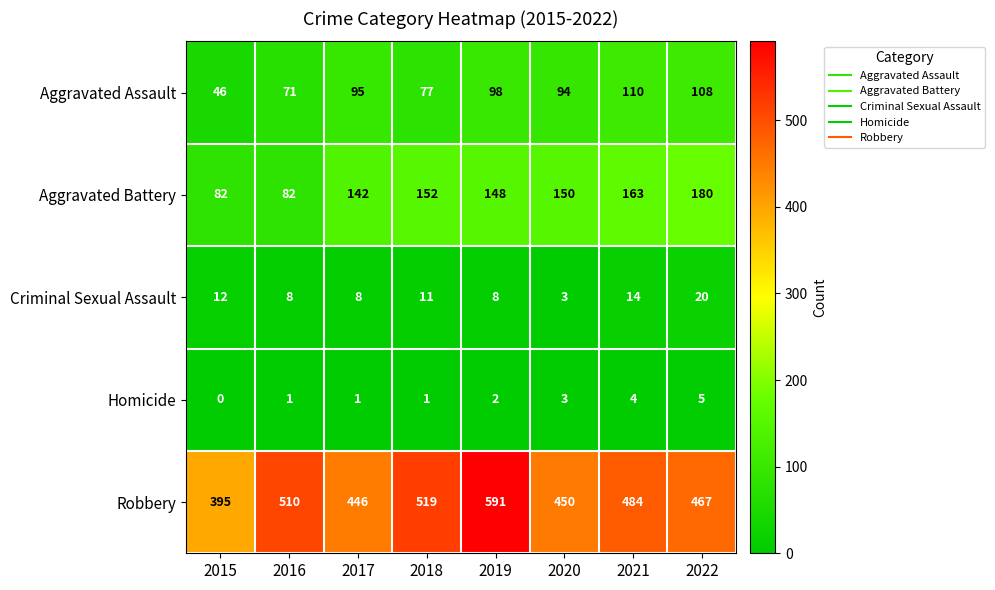

The Homicide series shows 0 at 2015. True or false?

True